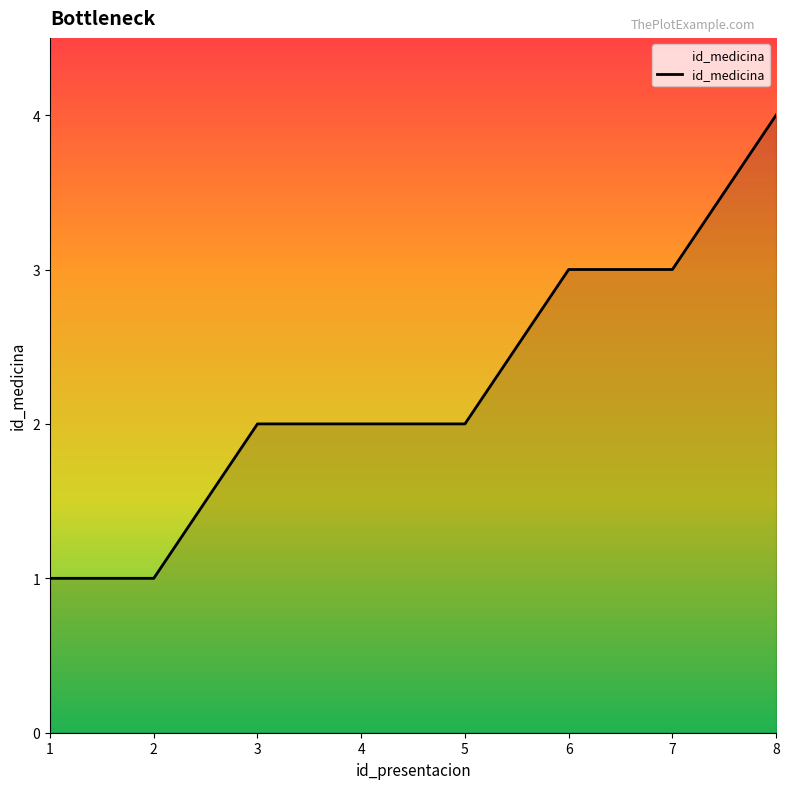

What is the approximate value at 2?

1